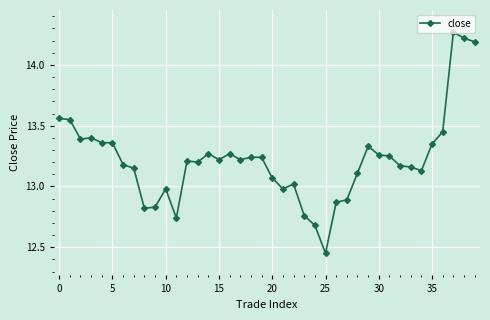

How many data points are less than 13?

10